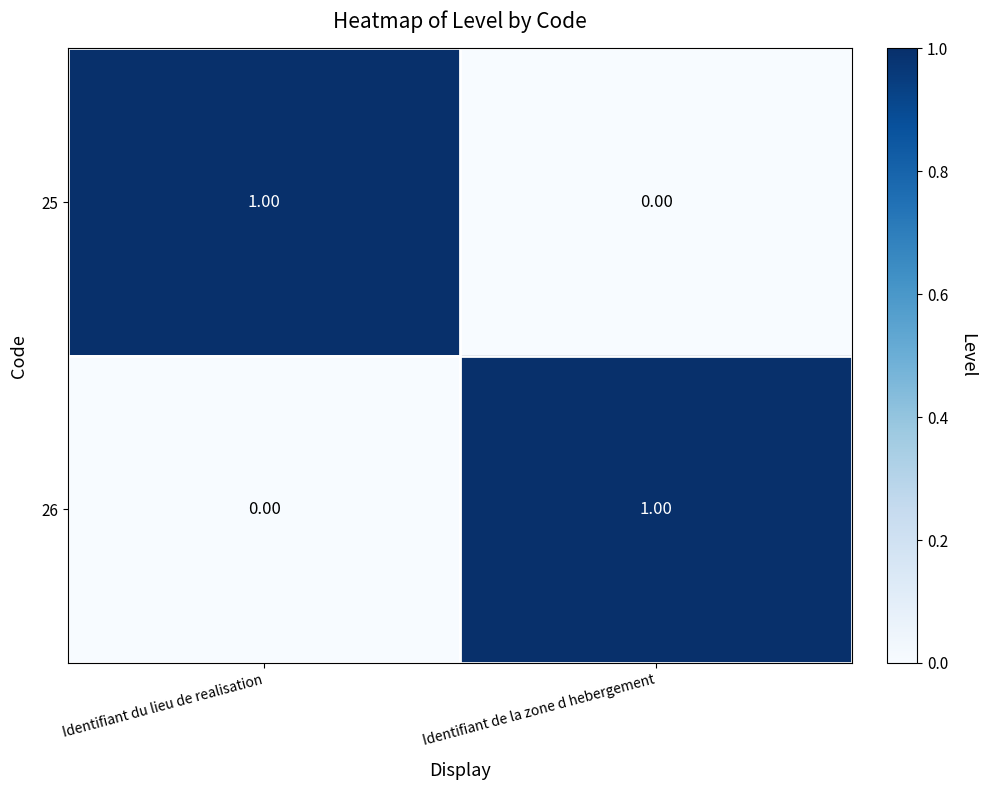

At which label is 25 closest to 0?

Identifiant de la zone d hebergement